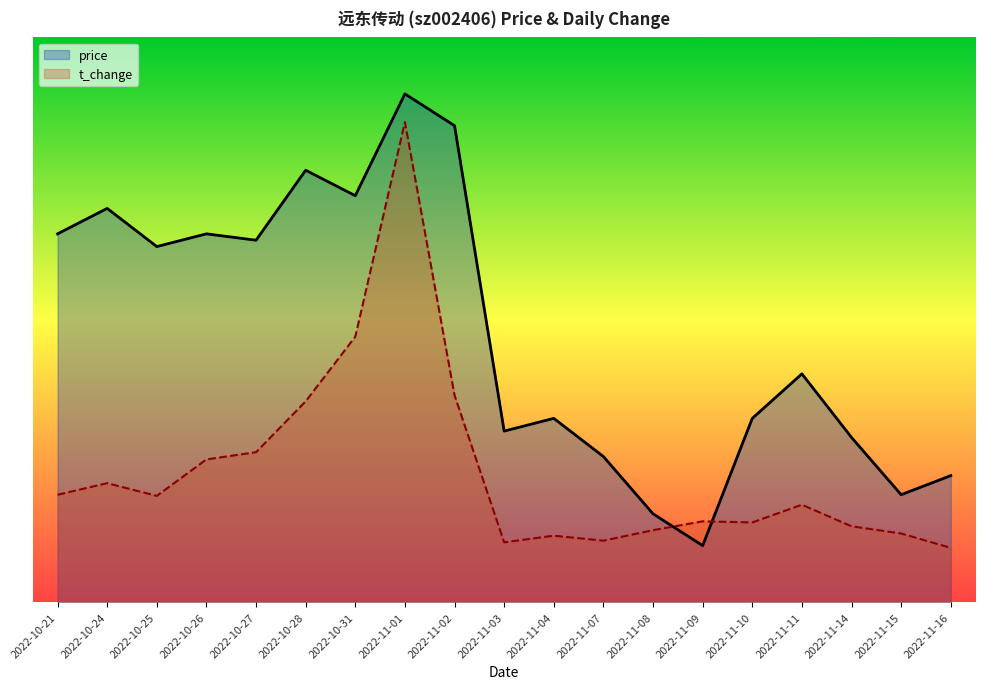

Is the value of price at 2022-11-10 greater than the value of t_change at 2022-10-31?

No